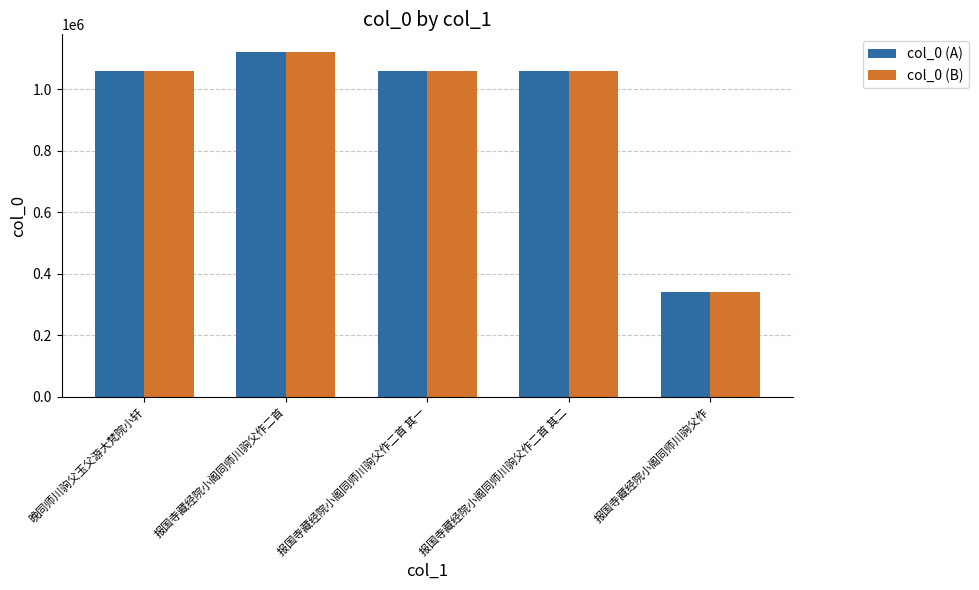

How many distinct data groups are displayed?

2